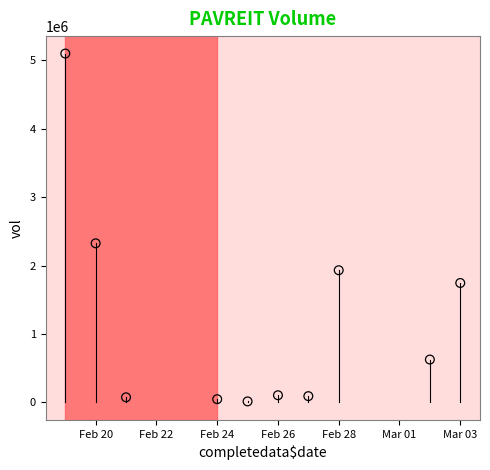

What is the average X value?

18317